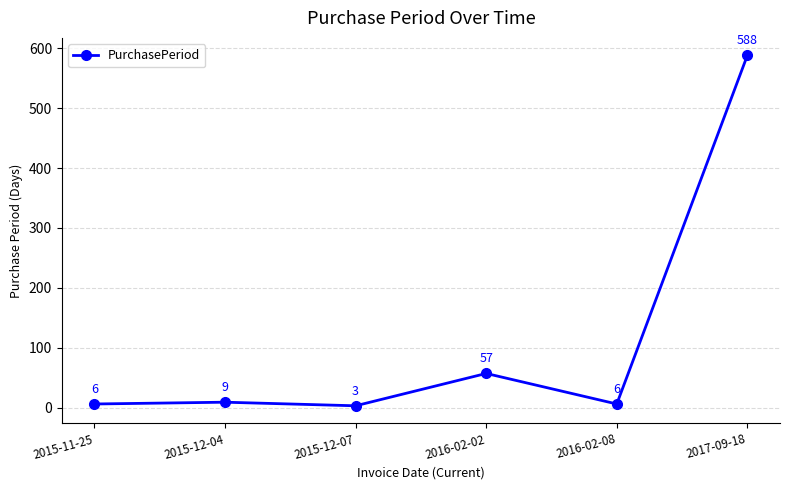

How many values are below 9?

3